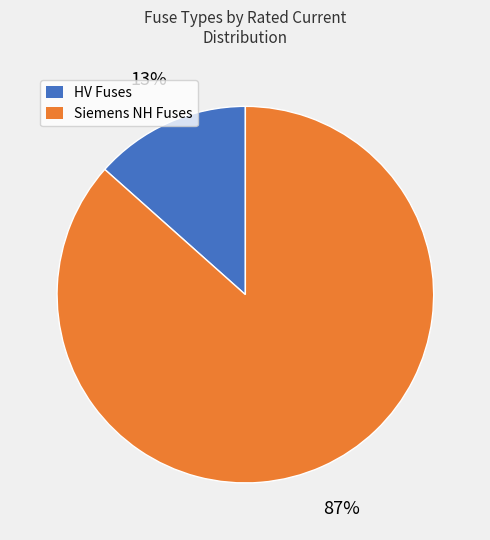

The Siemens NH Fuses slice represents 87% of the pie. True or false?

True